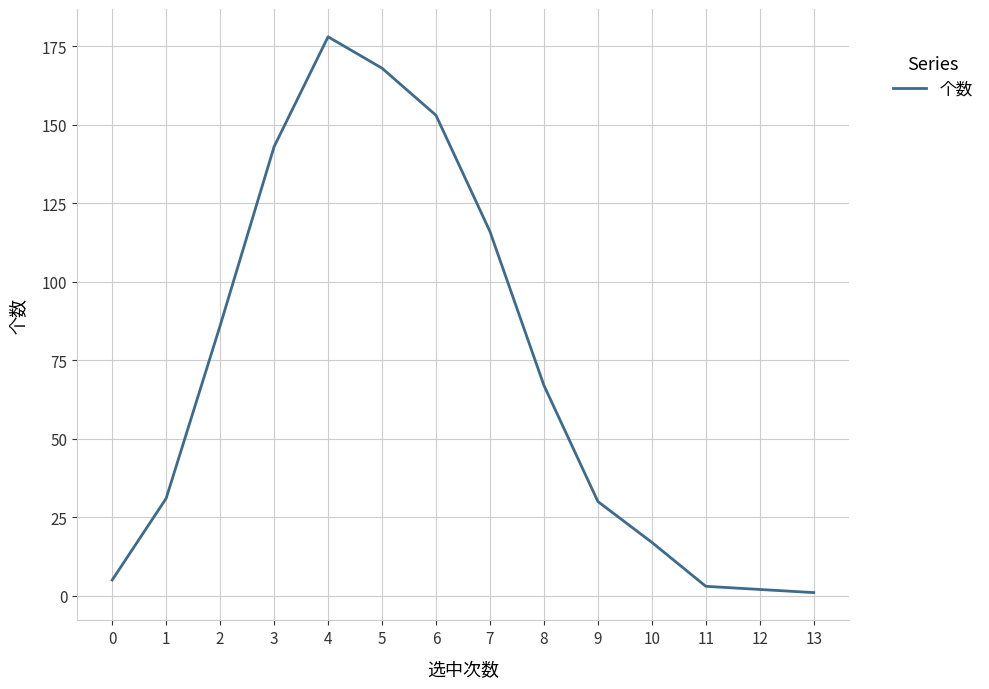

At which category does the chart reach its peak across all series?

4